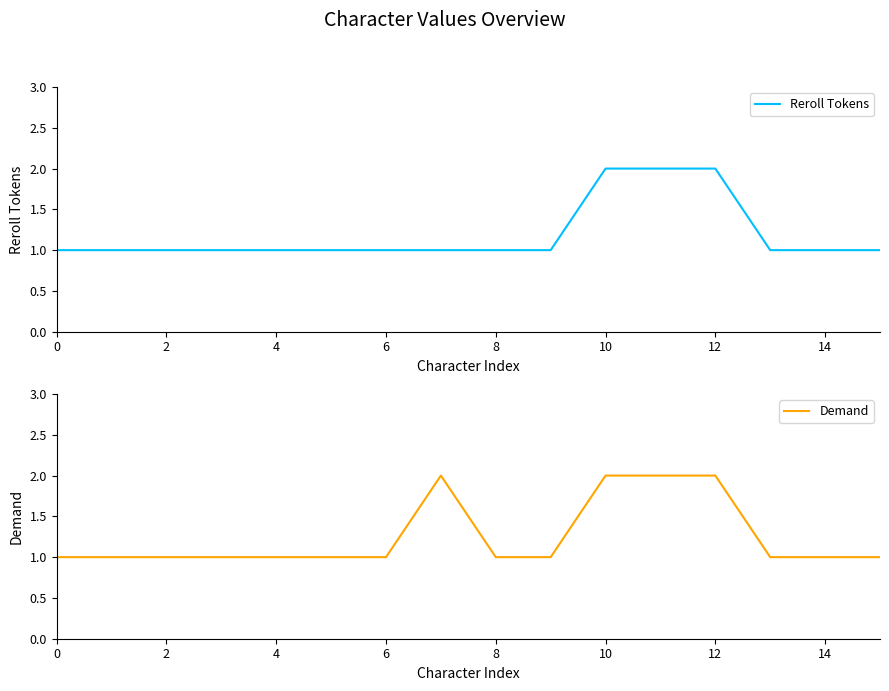

At which category is the sum across all series the highest?

10